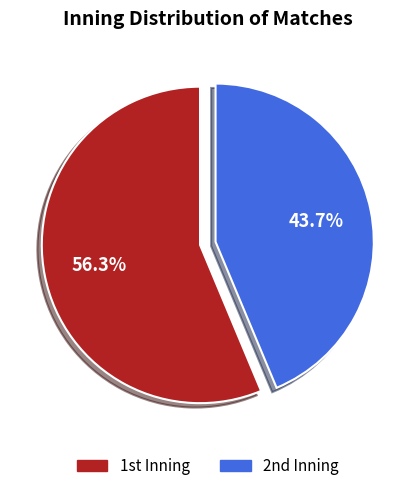

How many slices are in this pie chart?

2